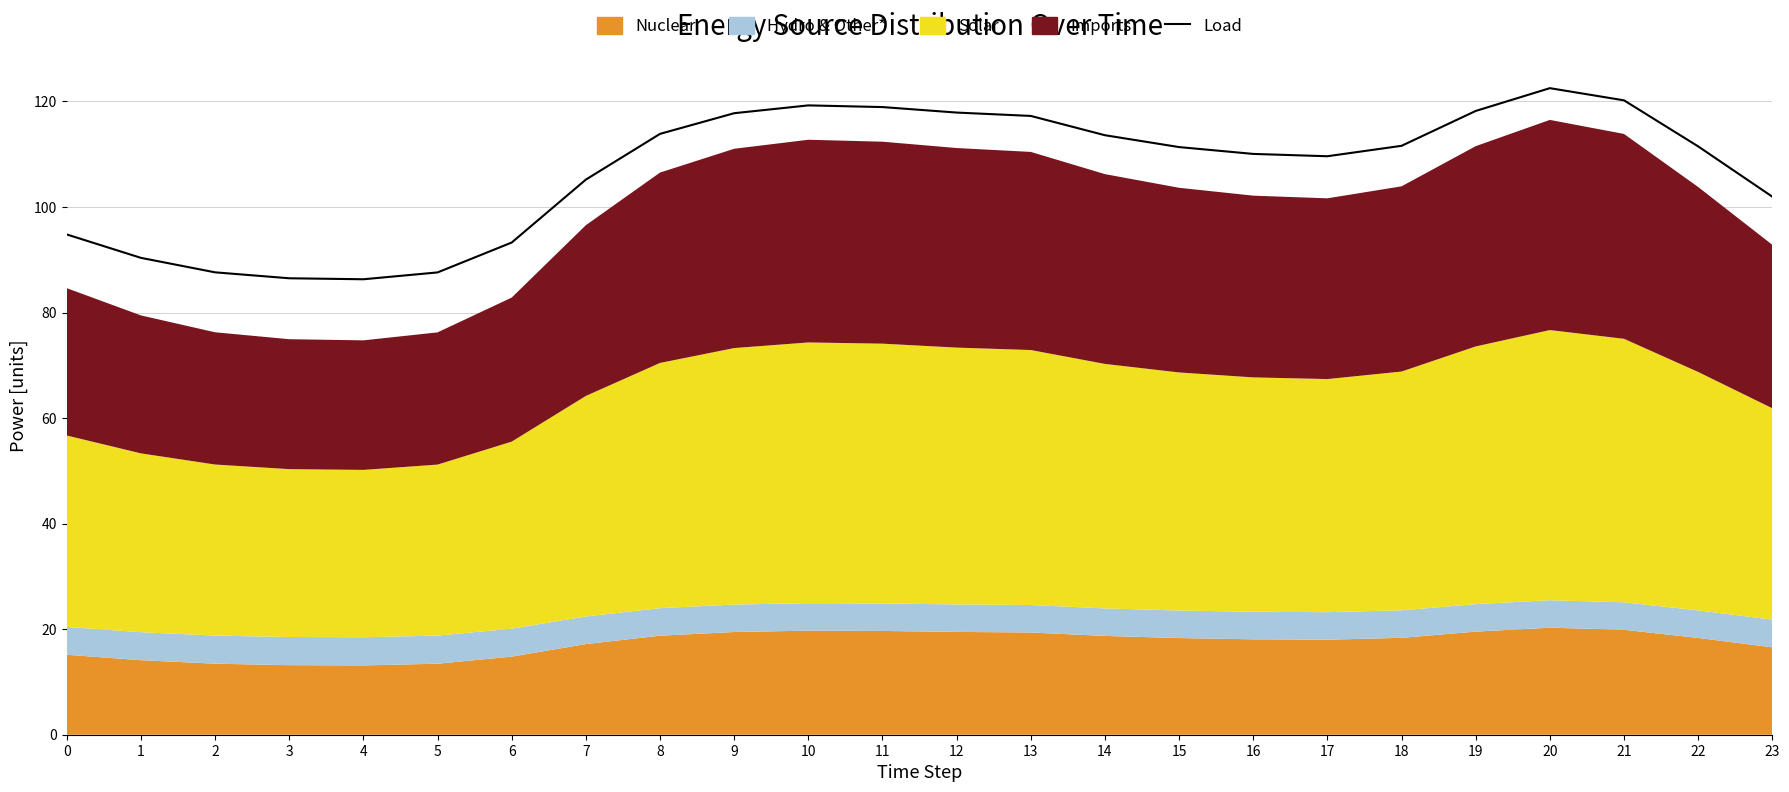

What is the change in value from 9 to 12?

+0.1